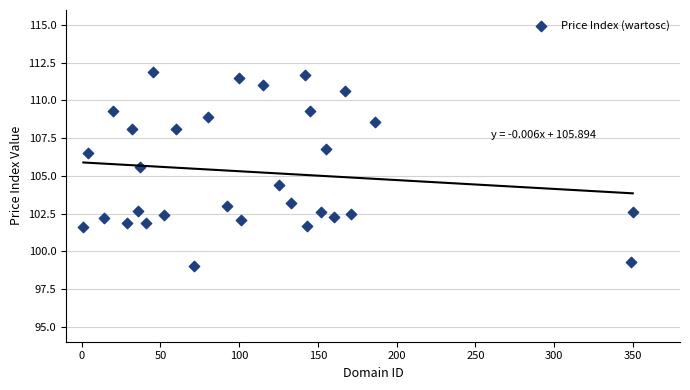

What is the range of X values (max minus min)?

349.0